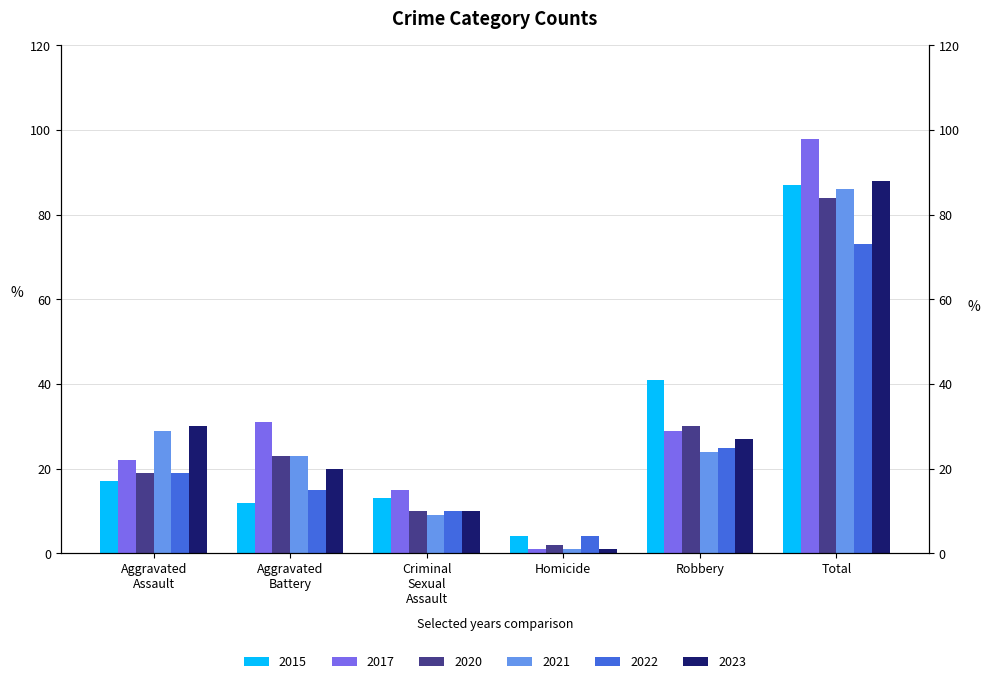

How many data points in 2022 are above 19?

2